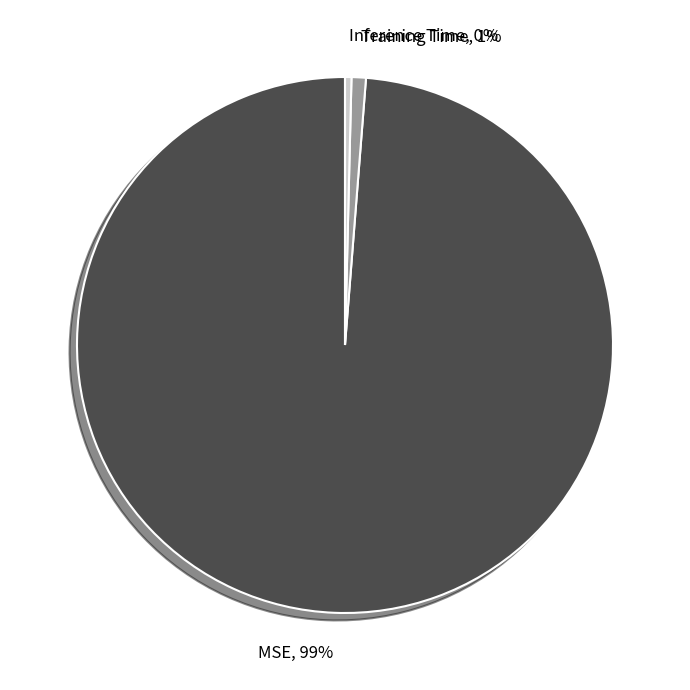

The Training Time slice represents 11% of the pie. True or false?

False